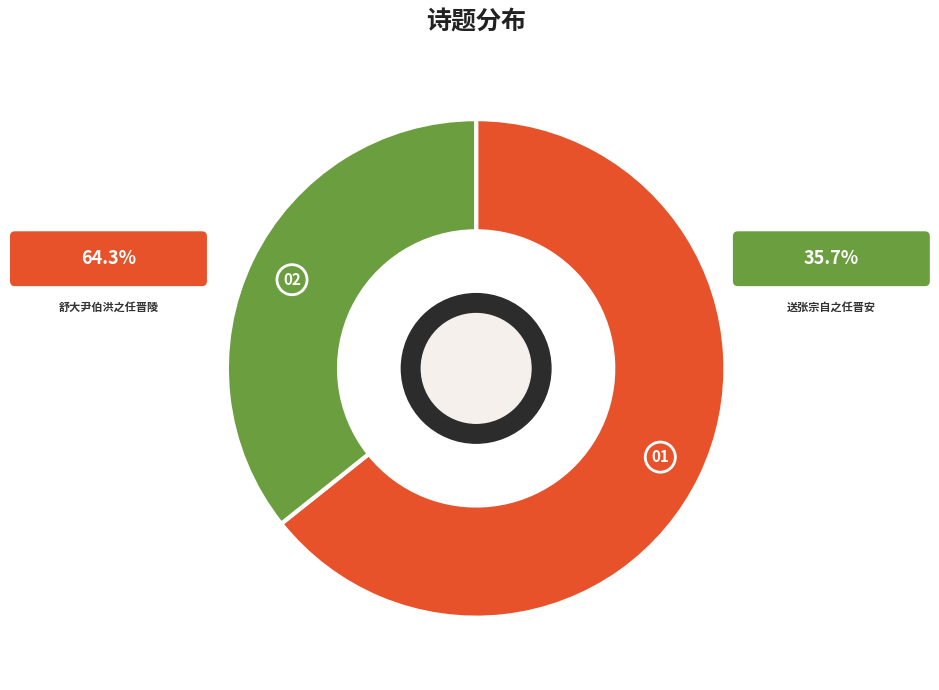

The 送张宗自之任晋安 slice represents 42% of the pie. True or false?

False